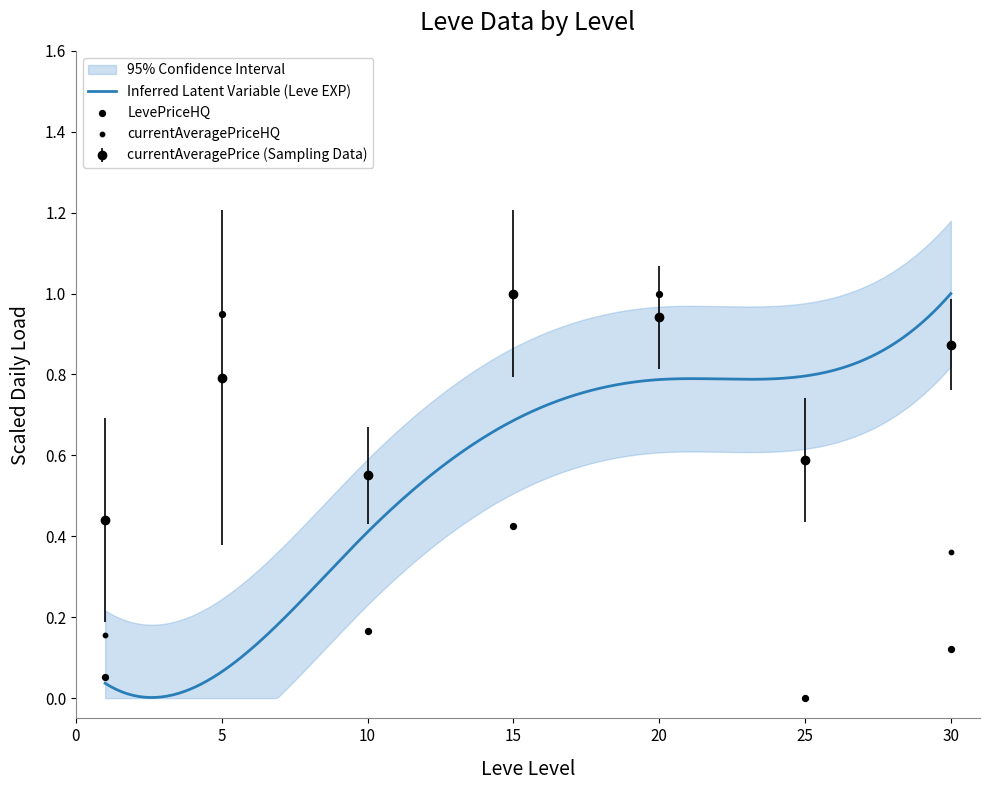

Which series has the largest total across all categories?

currentAveragePrice